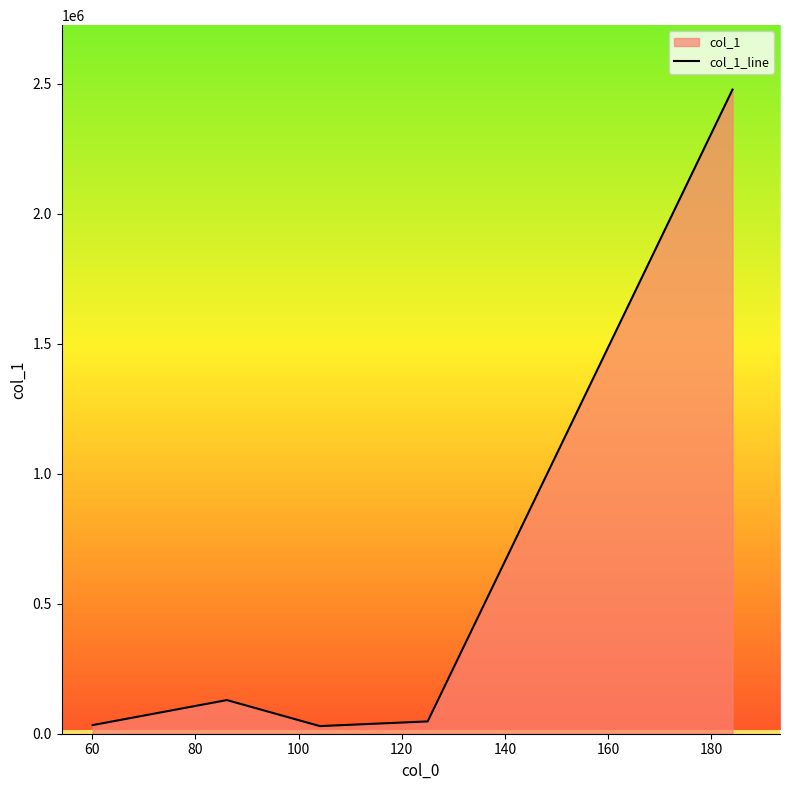

How many interior local valleys (lower than both neighbors) does the data have?

1